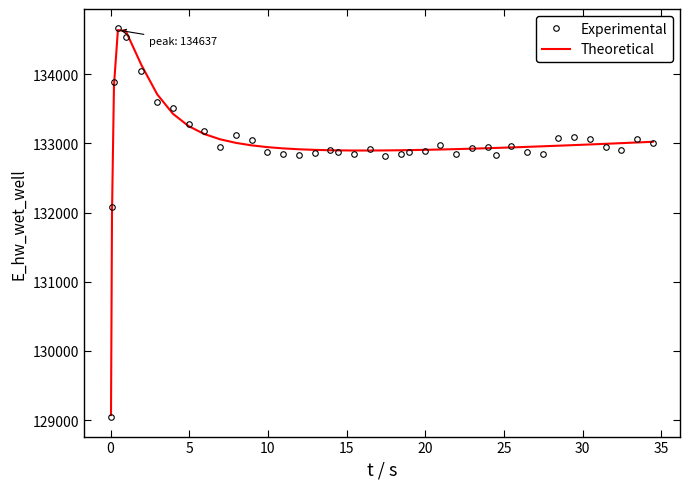

What is the greatest value displayed?

134660.8